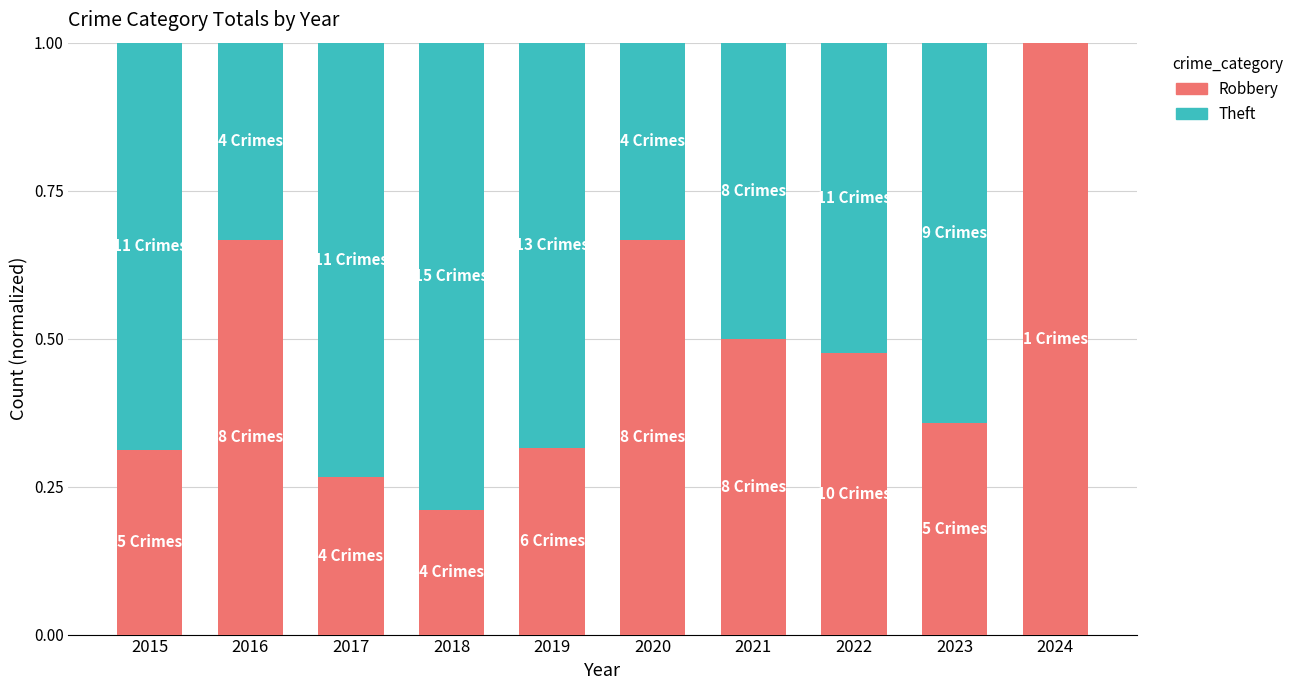

What are all the series names shown in the legend?

Robbery, Theft